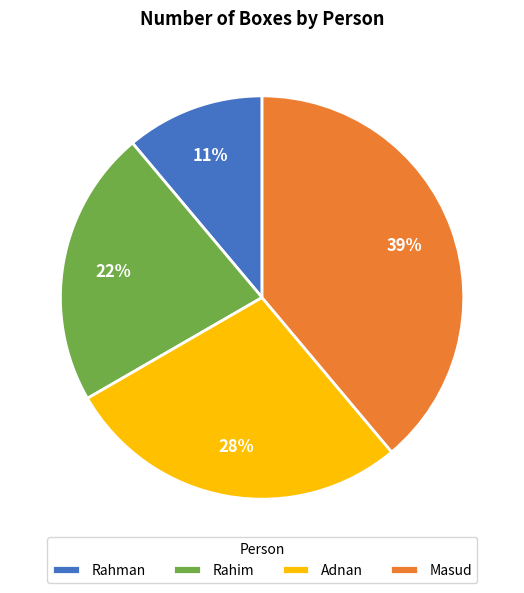

Is Rahim the majority of the pie?

No